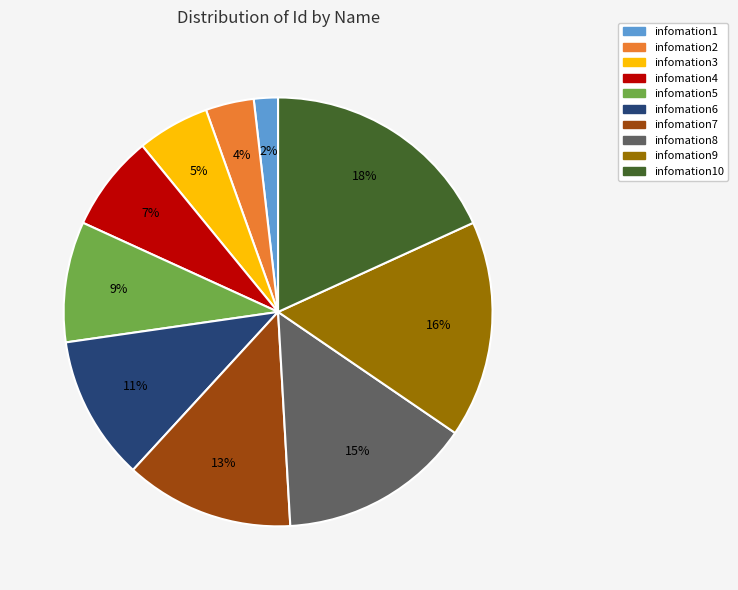

To the nearest percent, what is the average slice percentage?

10%